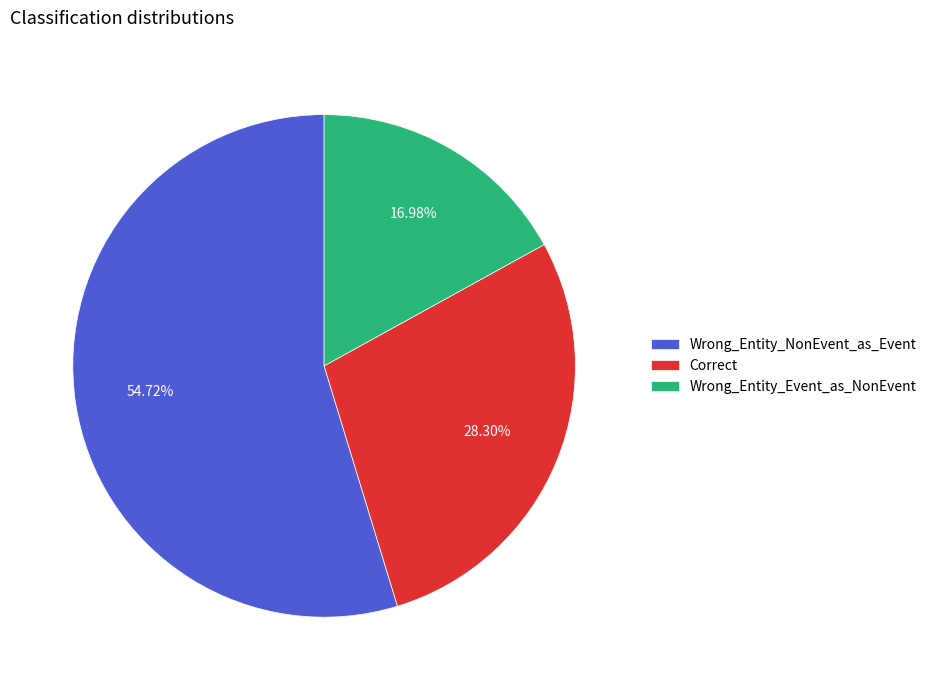

How many slices are in this pie chart?

3